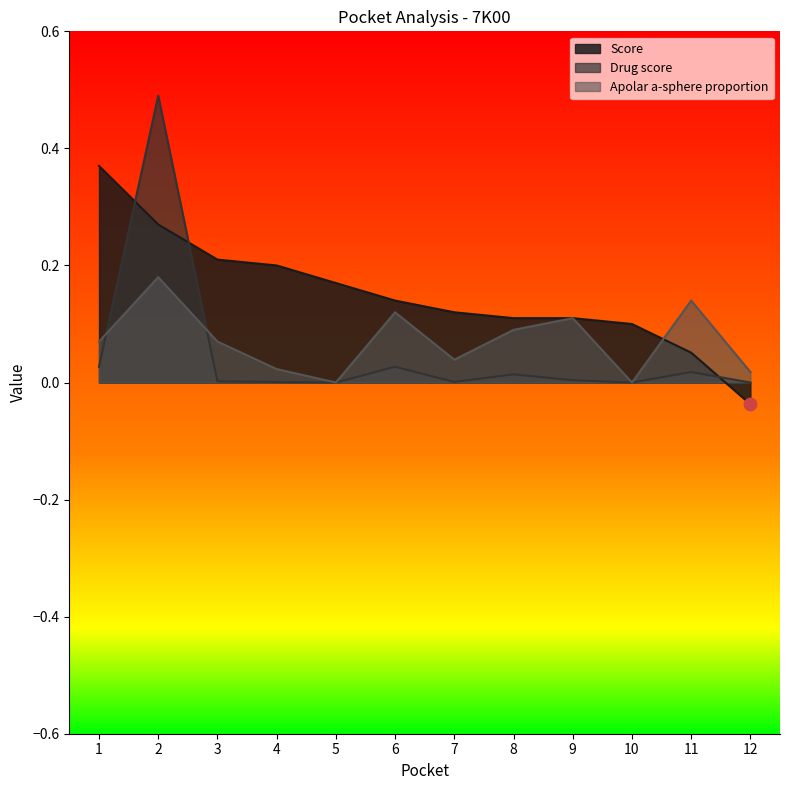

Is the value of Drug score at 5 greater than the value of Score at 4?

No